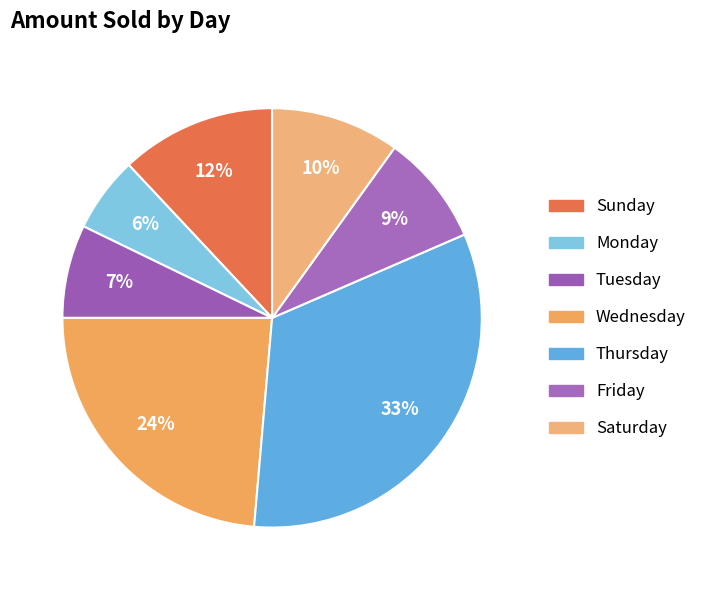

Between Friday and Sunday, which is larger?

Sunday